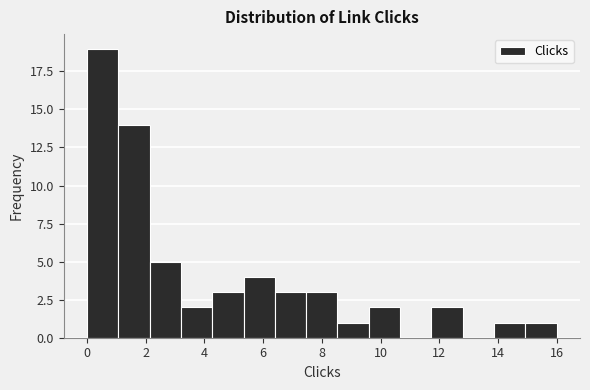

Over which range of the x-axis is the bar tallest?

0.0 to 1.0